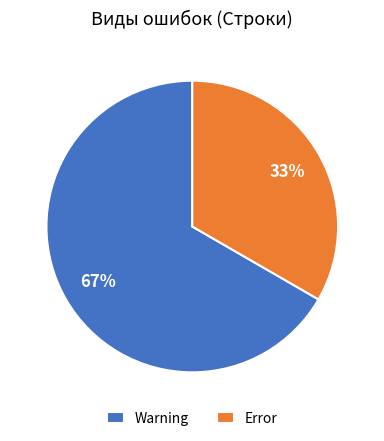

Count the number of slices in the pie.

2